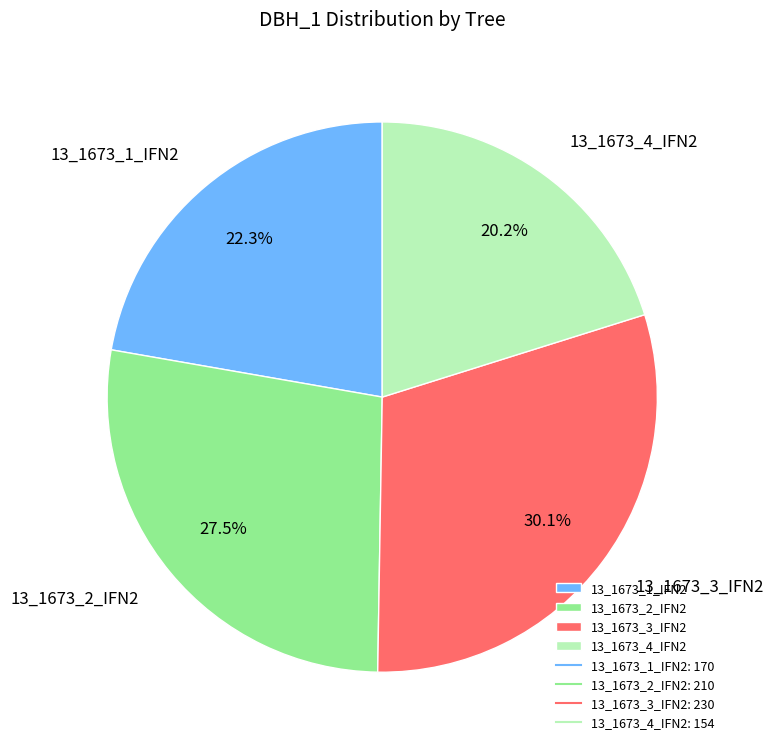

Which has a higher value, 13_1673_4_IFN2 or 13_1673_3_IFN2?

13_1673_3_IFN2